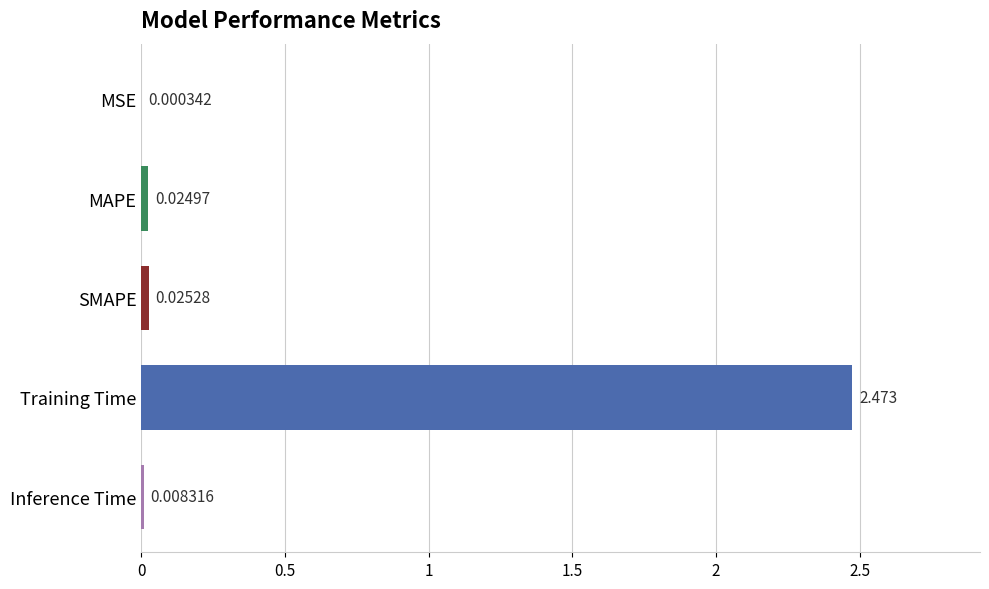

Between MSE and SMAPE, which is larger?

SMAPE